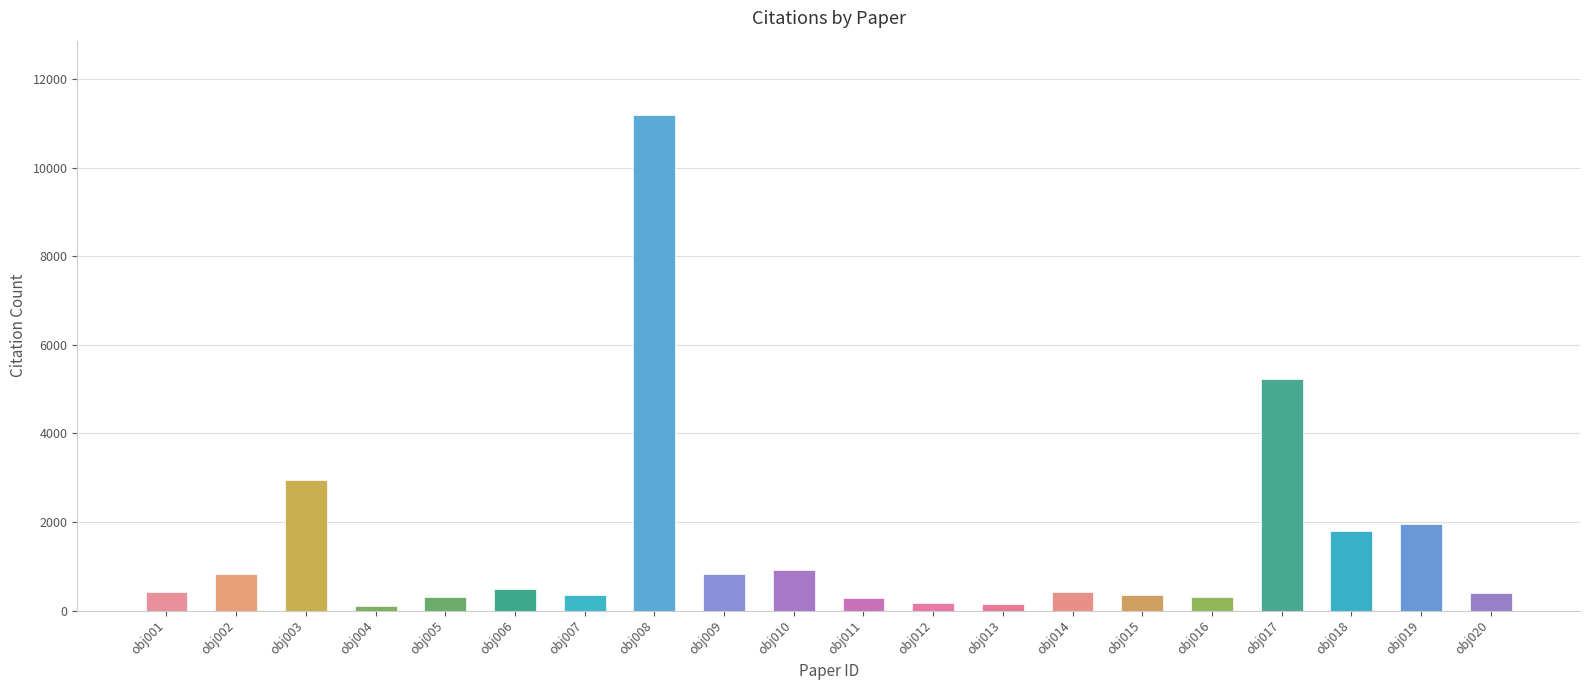

Is it true that the value at obj002 is 829?

True